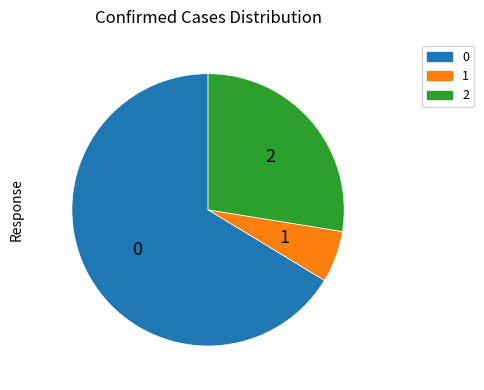

Is there any slice that represents more than half of the pie?

Yes